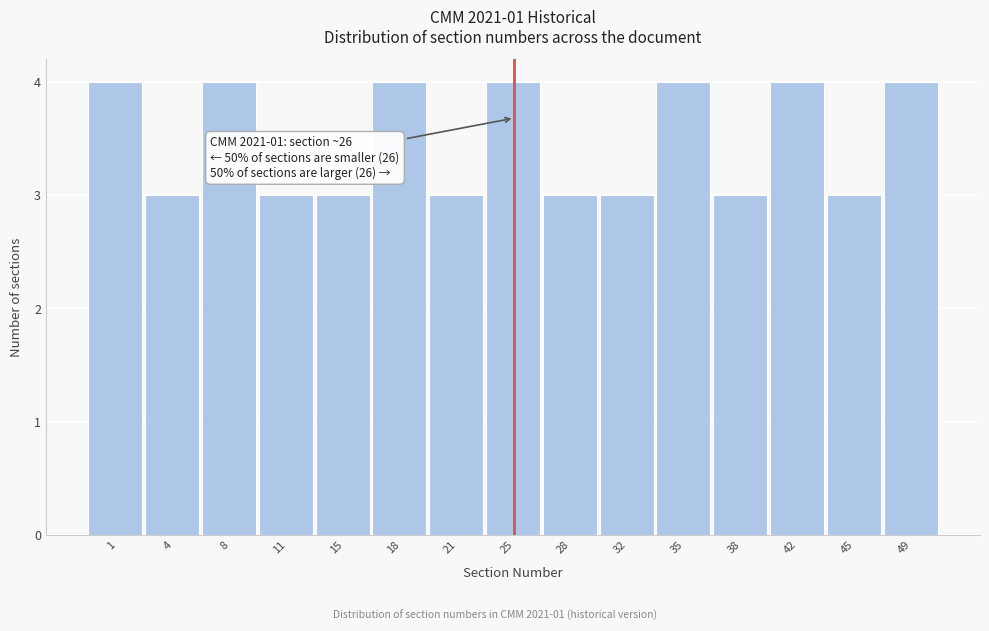

Reading left to right, what are all the values shown in this chart?

1=4	4=3	8=4	11=3	15=3	18=4	21=3	25=4	28=3	32=3	35=4	38=3	42=4	45=3	49=4